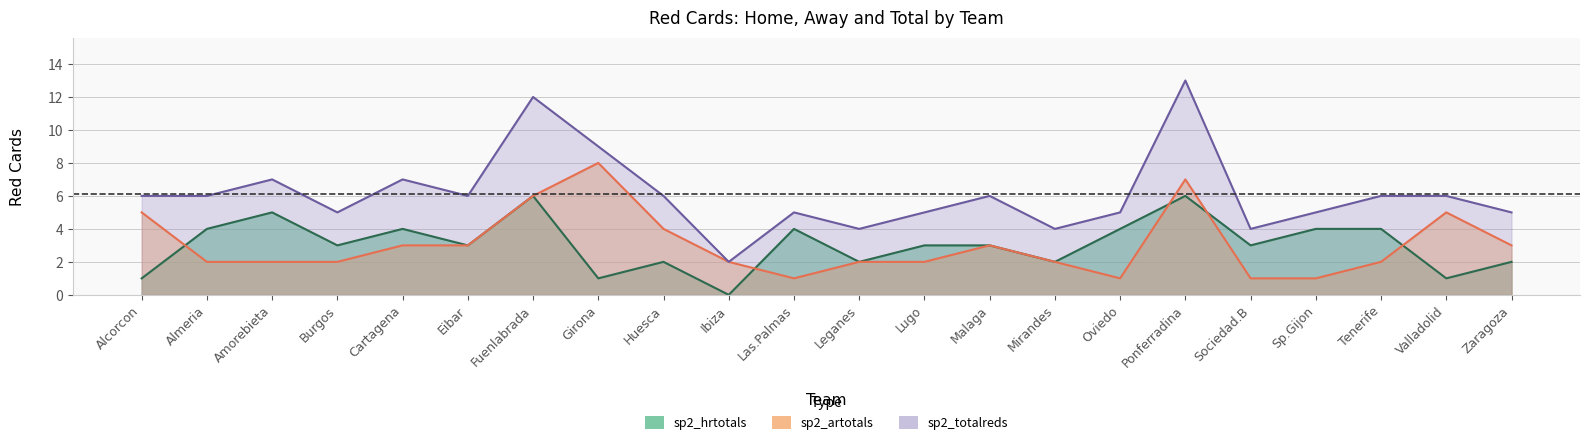

What is the label of the 4th point from the left?

Burgos